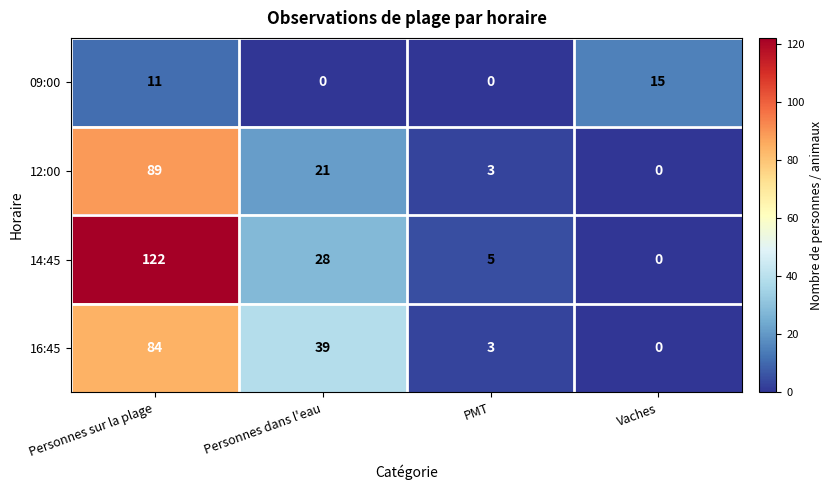

At which label is 09:00 closest to 7?

Personnes sur la plage